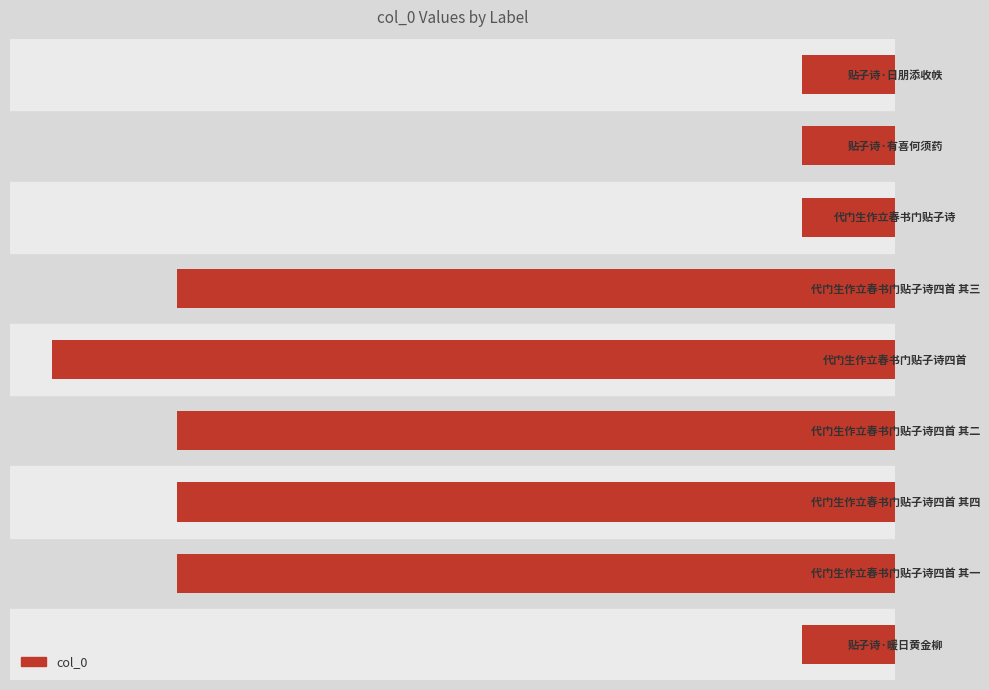

What is the sum of all values?

-5439350